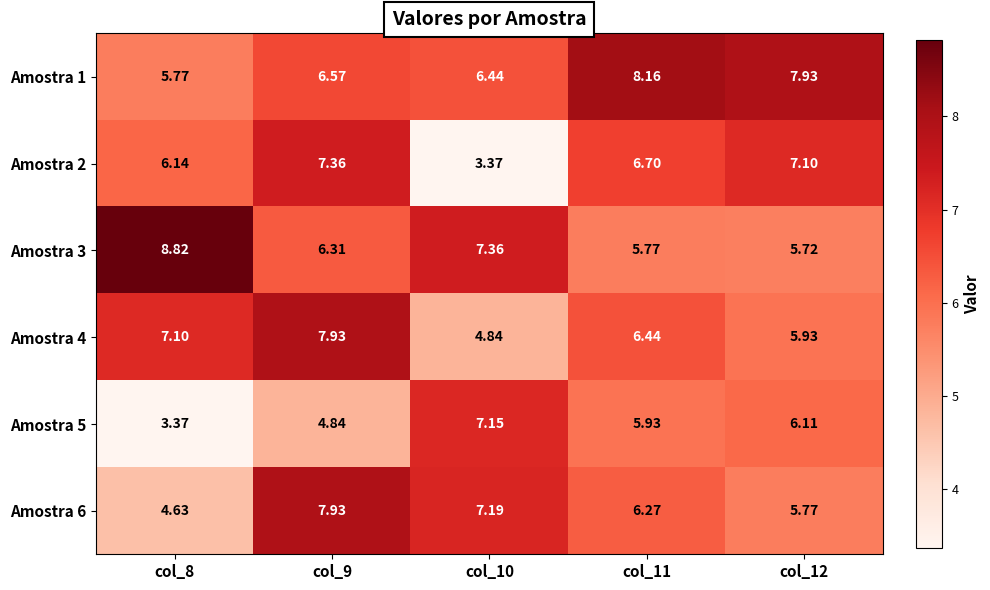

Is the value of Amostra 1 at col_9 greater than the value of Amostra 5 at col_8?

Yes